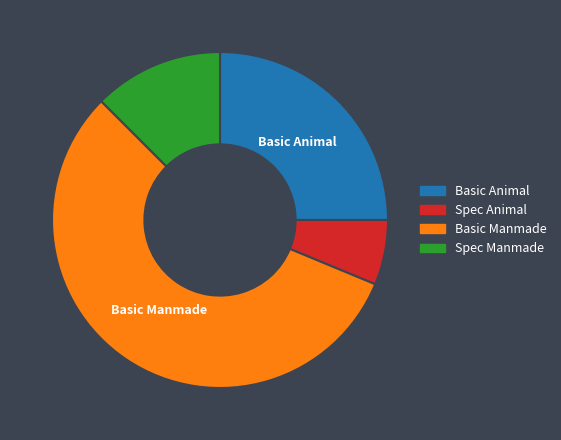

How many slices are in this pie chart?

4